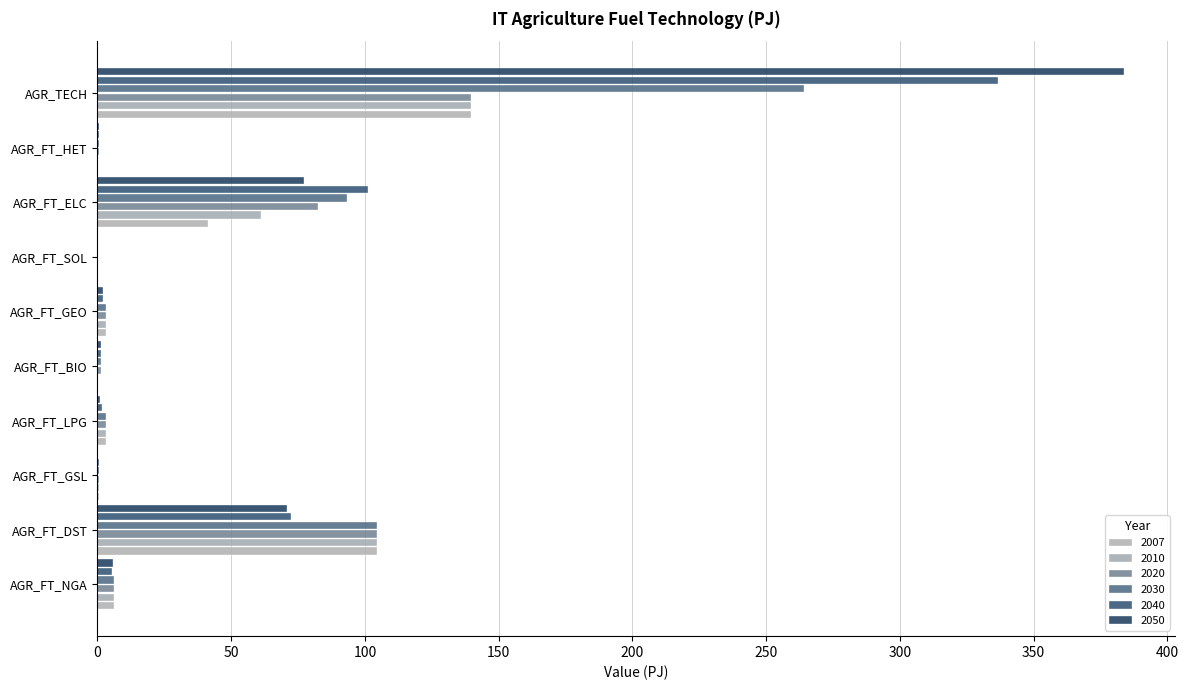

What is the average value of the 2040 series?

52.2